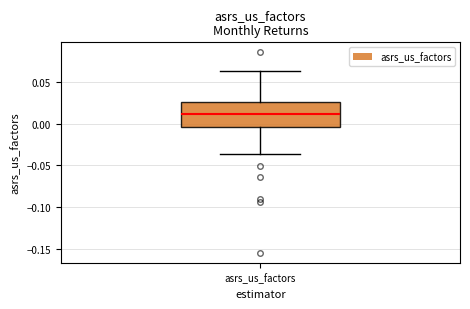

Read this box plot against the y-axis: the position of the median line, the range covered by the box, and the ends of both whiskers. The values are not printed on the chart, so give them approximately, as read against the axis.

median 0.010, box -0.005 to 0.025, whiskers -0.035 to 0.065